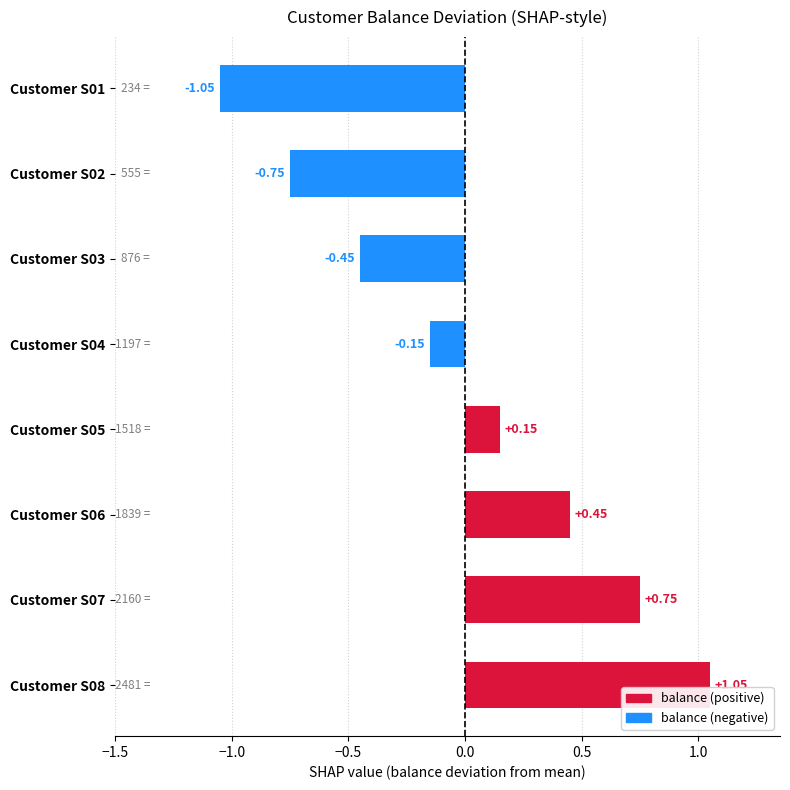

Which has a higher value, Customer S06 or Customer S04?

Customer S06